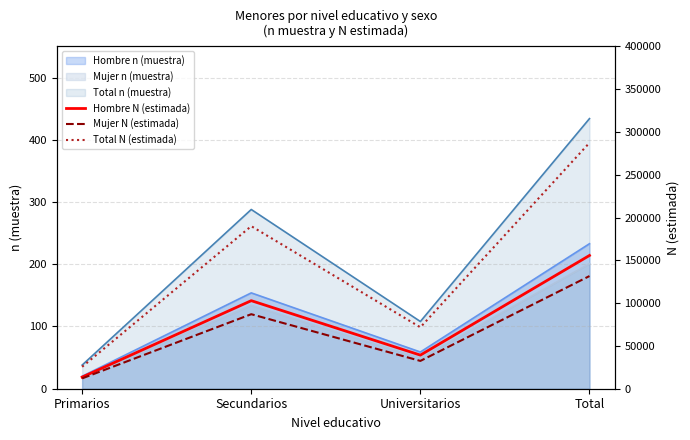

What is the value of the Total N (estimada) point at the 4th from the left?

287386